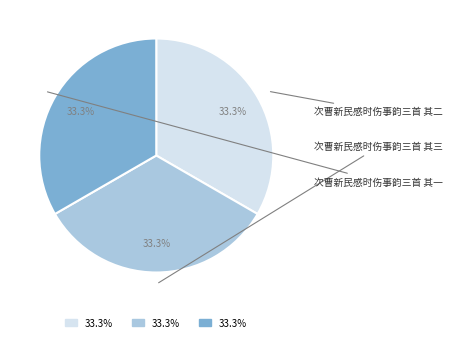

The 次曹新民感时伤事韵三首 其二 slice represents 33% of the pie. True or false?

True